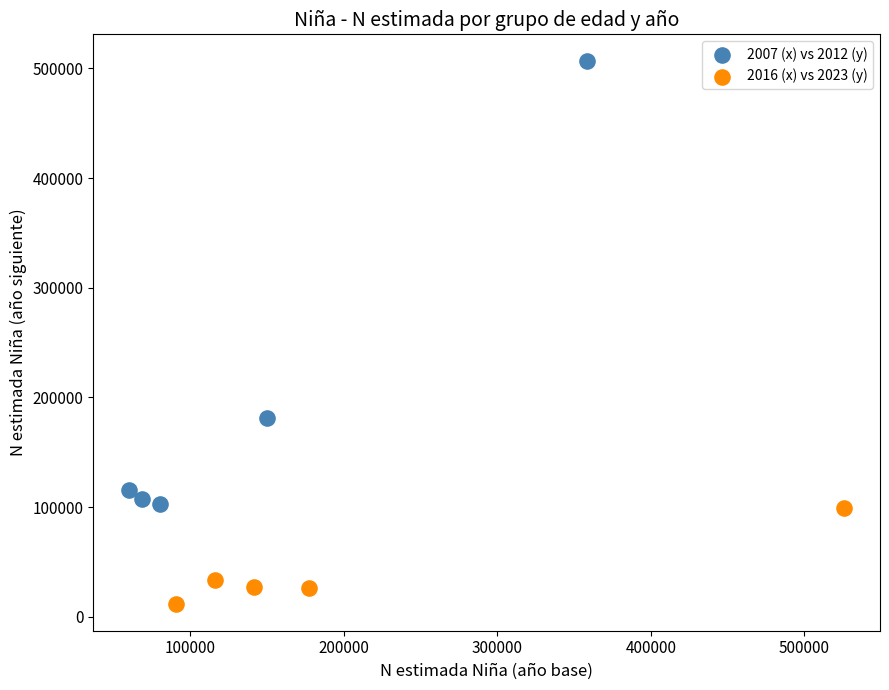

Which series has the widest spread of Y values?

2007 (x) vs 2012 (y)